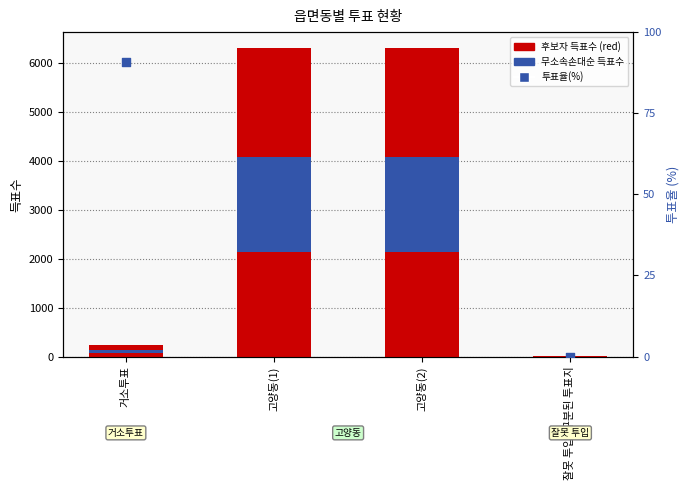

At which category is the sum across all series the highest?

고양동(1)